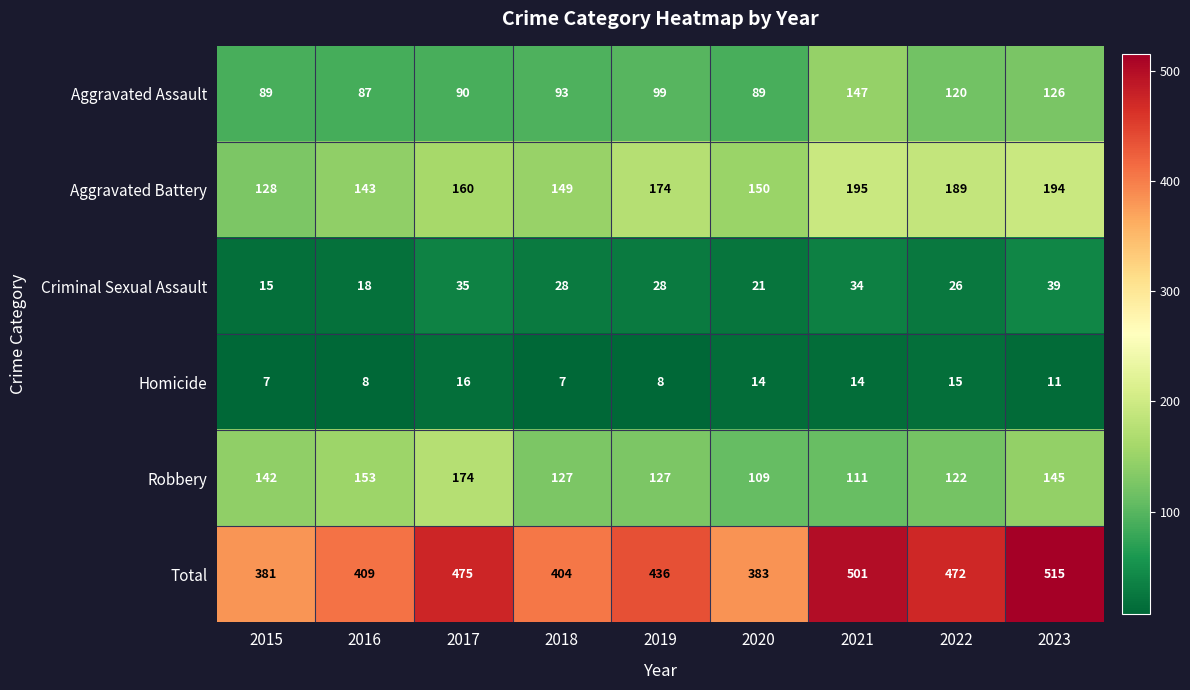

List the series in order of their peak value, highest first.

Total, Aggravated Battery, Robbery, Aggravated Assault, Criminal Sexual Assault, Homicide